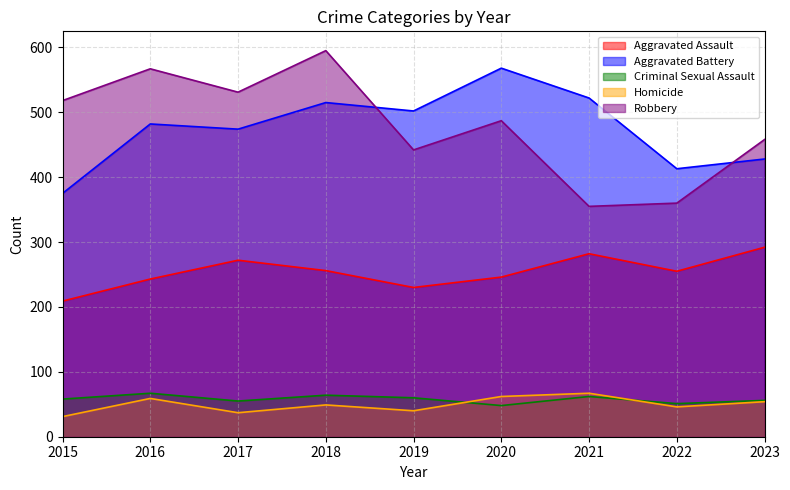

Where is the first local minimum for Aggravated Assault?

2019